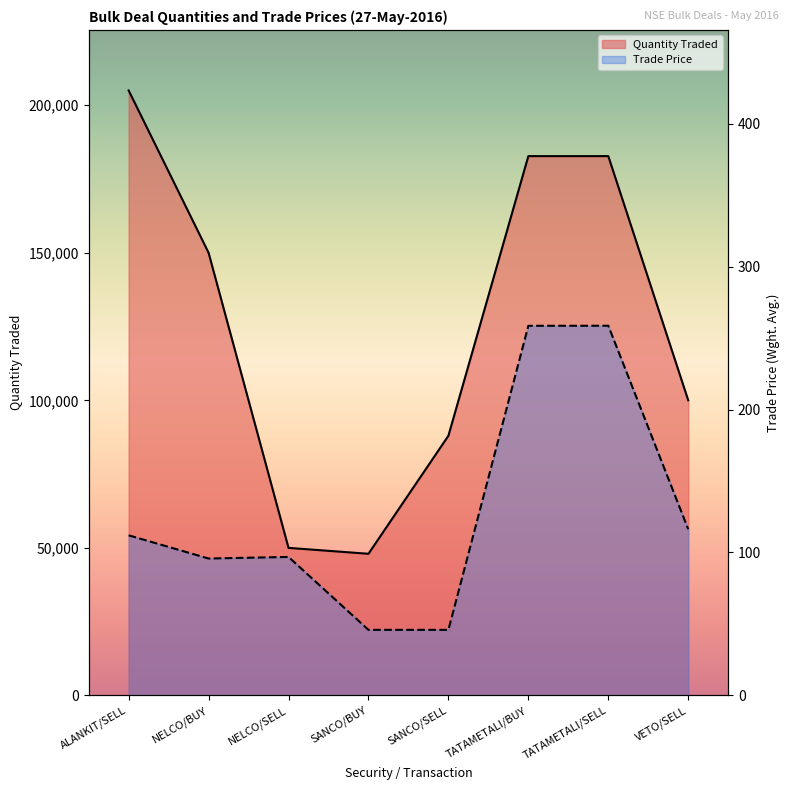

What is the difference between the highest and lowest values at TATAMETALI/SELL?

182486.4